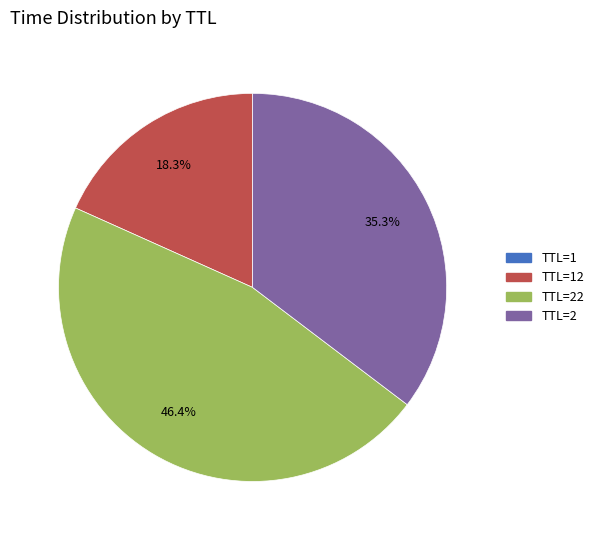

Is there a majority slice in this chart?

No